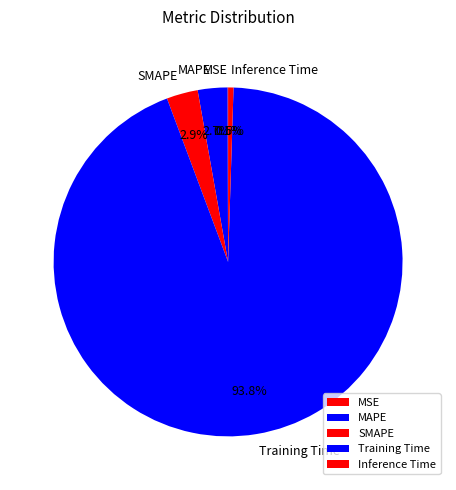

To the nearest percent, what is the difference between the largest and smallest slice percentages?

94%